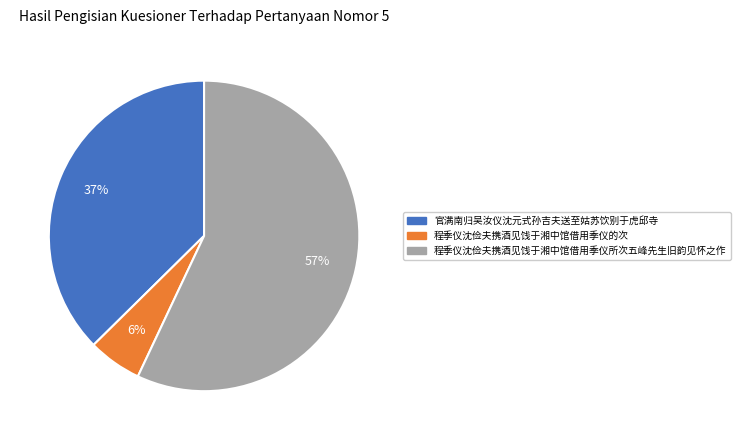

Combined, do 程季仪沈俭夫携酒见饯于湘中馆借用季仪的次 and 官满南归吴汝仪沈元式孙吉夫送至姑苏饮别于虎邱寺 account for over 50%?

No